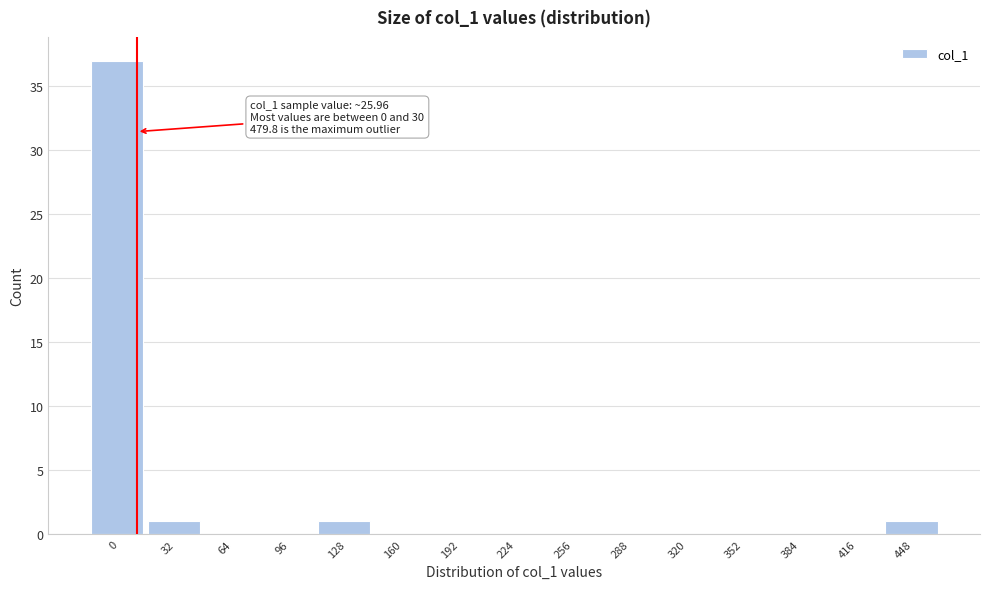

Reading left to right, transcribe all the data shown in this chart.

0=37	32=1	64=0	96=0	128=1	160=0	192=0	224=0	256=0	288=0	320=0	352=0	384=0	416=0	448=1